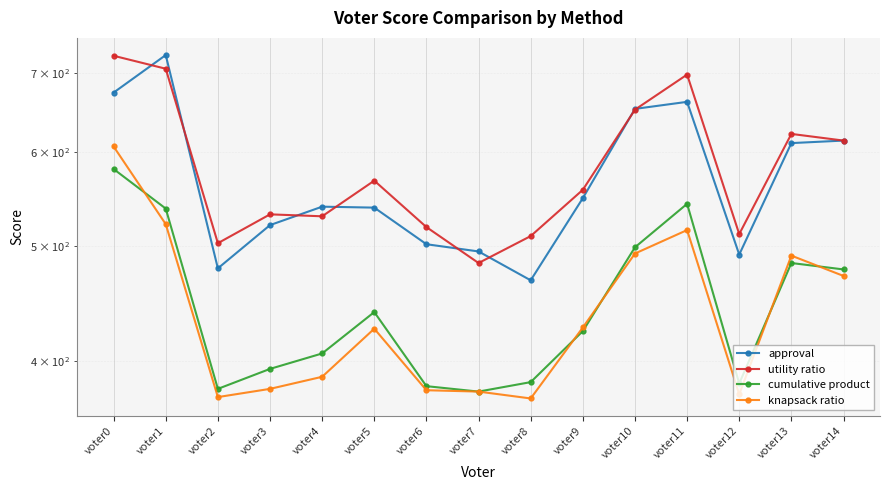

Read the knapsack ratio value at voter9.

427